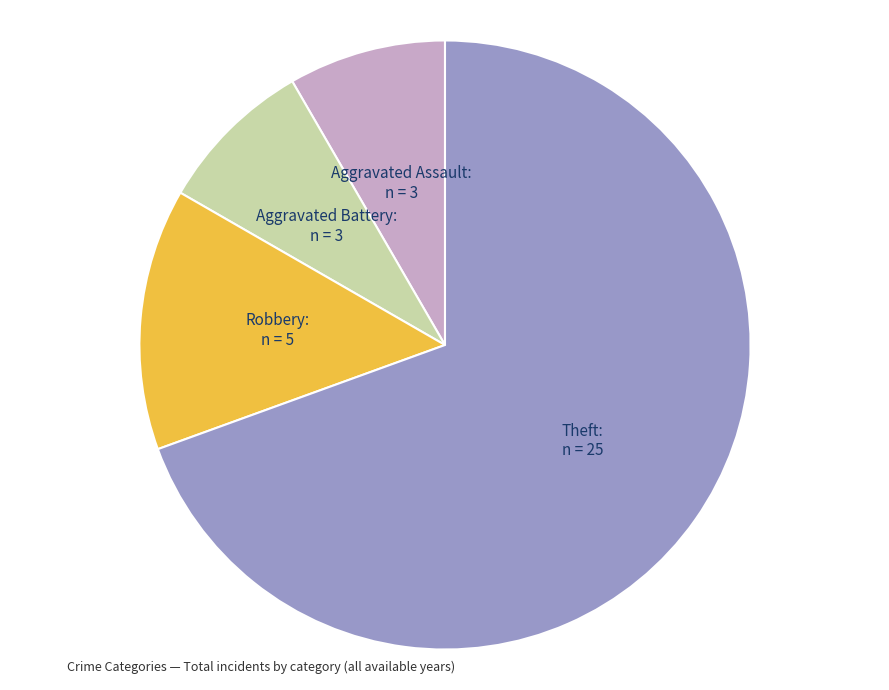

Which has a higher value, Aggravated Assault or Theft?

Theft